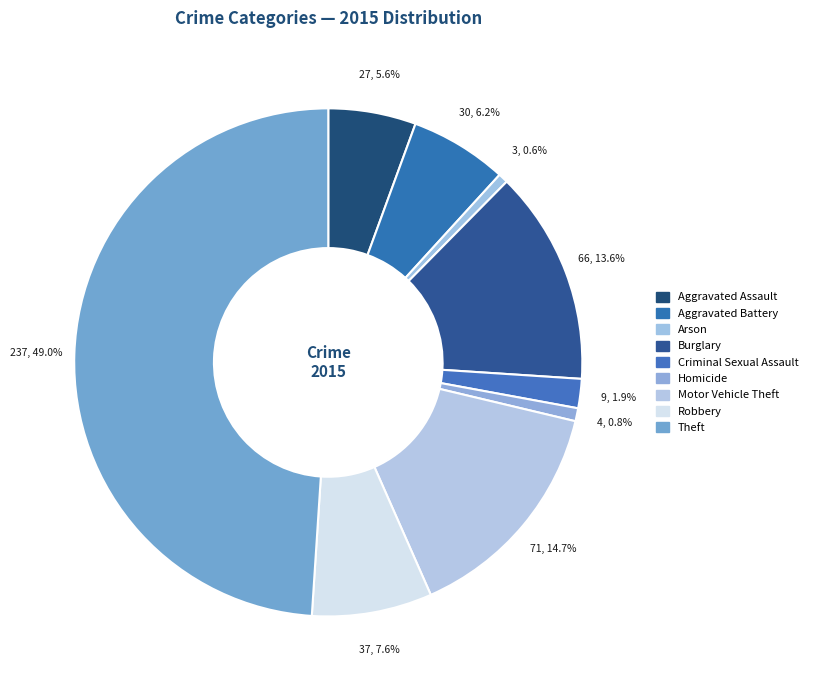

To the nearest percent, what percentage of the pie is Aggravated Assault?

6%